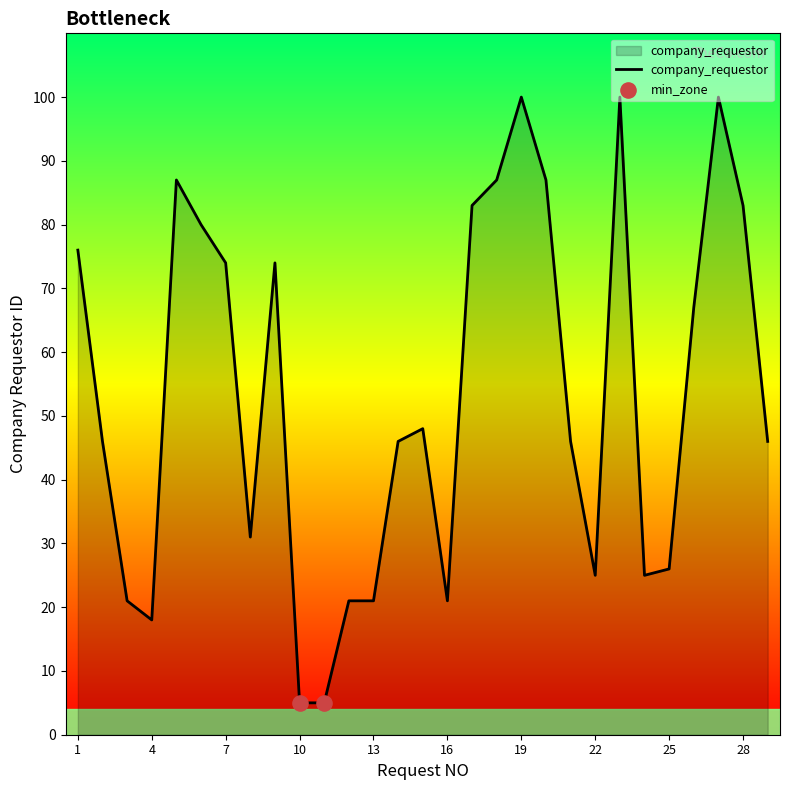

What is the difference between the maximum and minimum values?

95